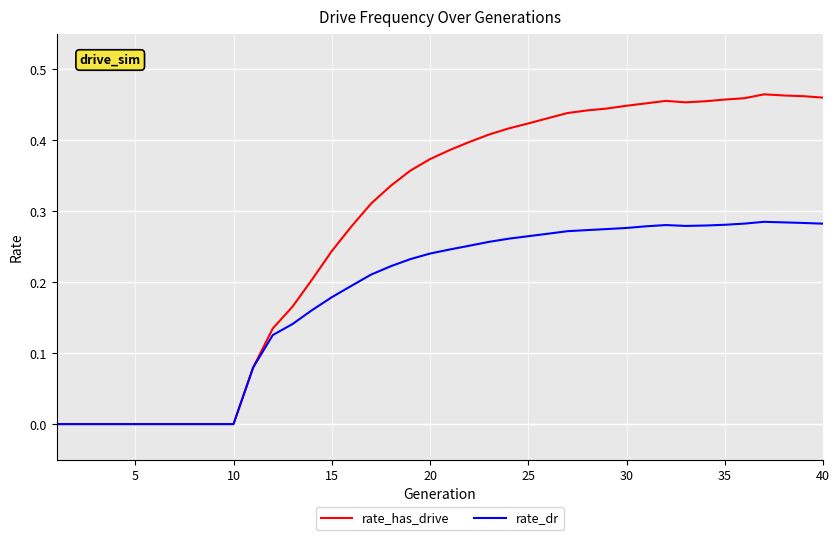

Which series has the largest range (max minus min)?

rate_has_drive